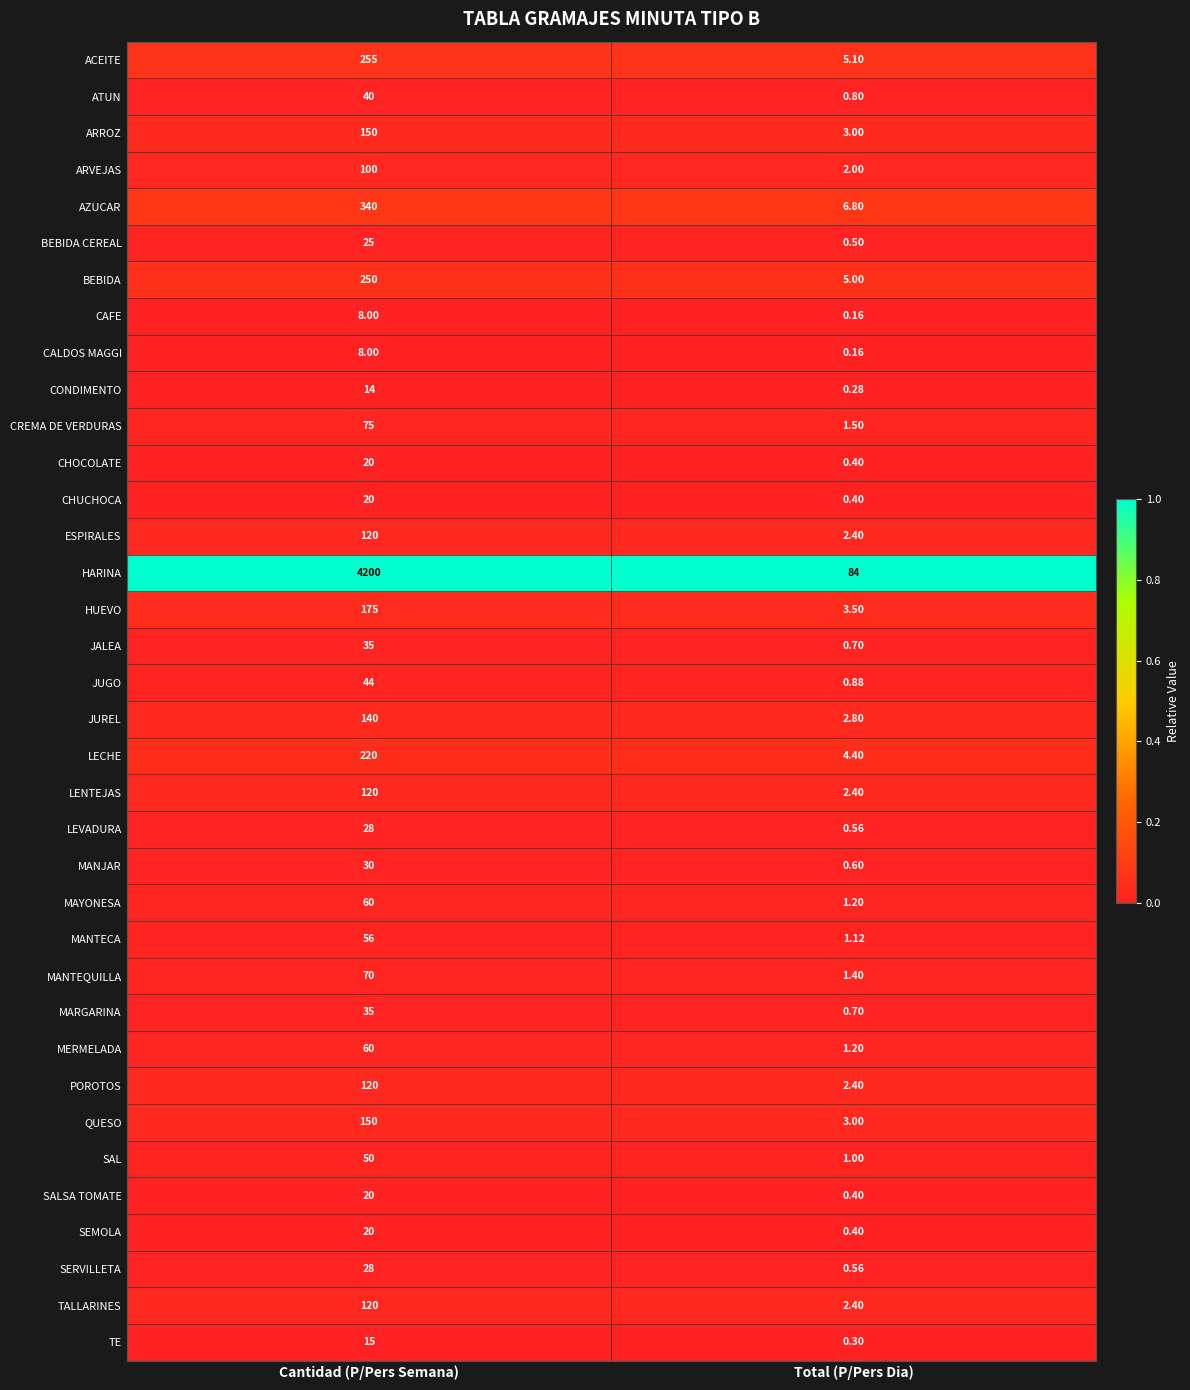

What is the total value across all series at Total (P/Pers Dia)?

144.4